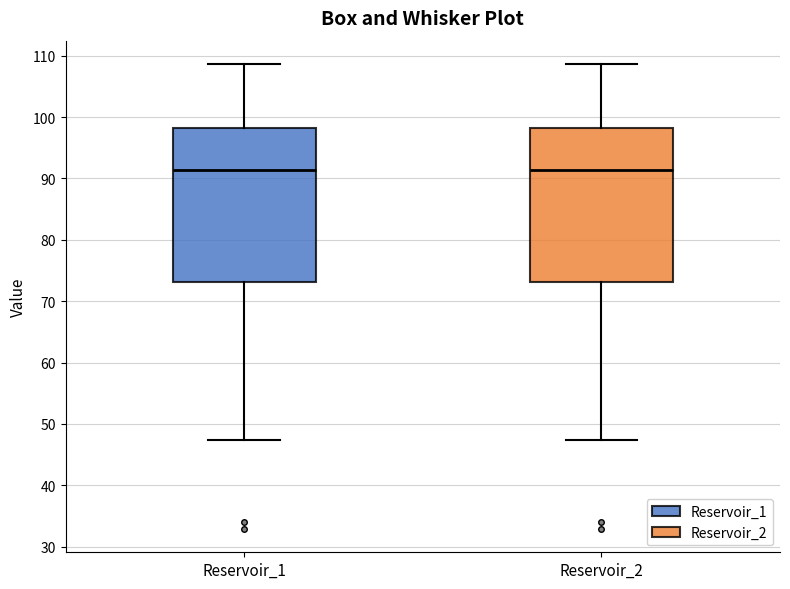

Where is the lower edge of the box for Reservoir_1 on the y-axis? The values are not printed on the chart, so give them approximately, as read against the axis.

73